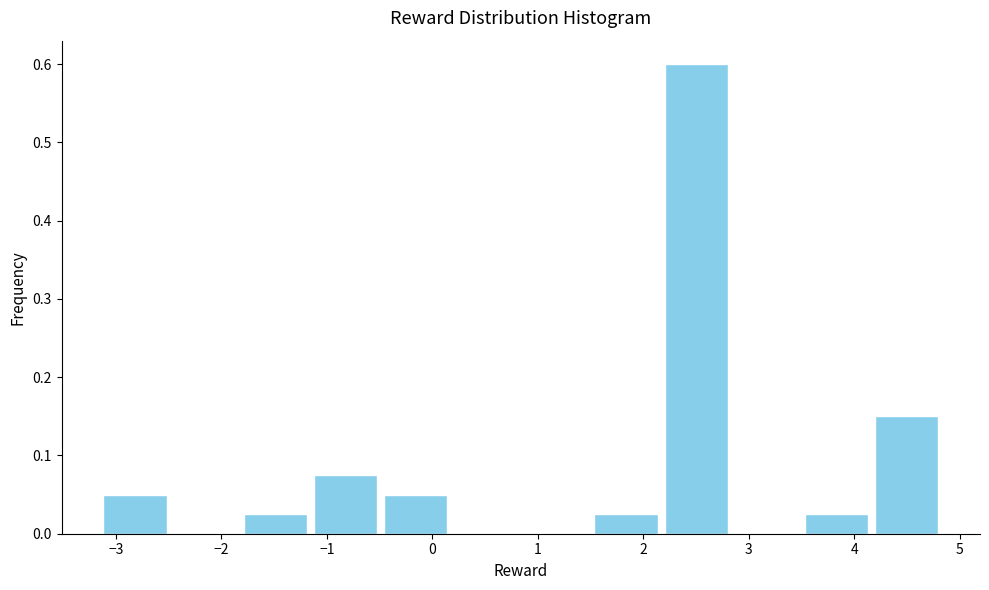

Reading left to right, list every bar in this chart as the range it spans on the x-axis followed by its height. Neither the bar edges nor the heights are printed on the chart, so give them approximately, as read against the axes.

-3.2 to -2.5: 0.05
-2.5 to -1.8: 0
-1.8 to -1.2: 0.03
-1.2 to -0.5: 0.08
-0.5 to 0.2: 0.05
0.2 to 0.8: 0
0.8 to 1.5: 0
1.5 to 2.2: 0.03
2.2 to 2.8: 0.60
2.8 to 3.5: 0
3.5 to 4.2: 0.03
4.2 to 4.8: 0.15